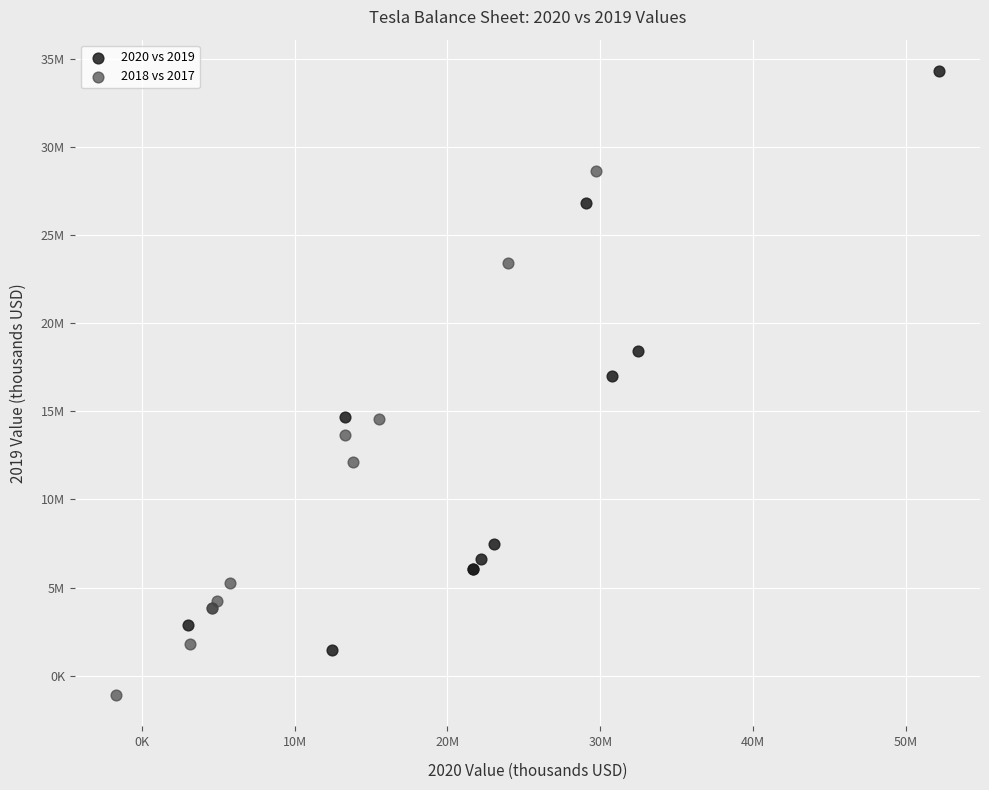

What are all the series names shown in the legend?

2020 vs 2019, 2018 vs 2017